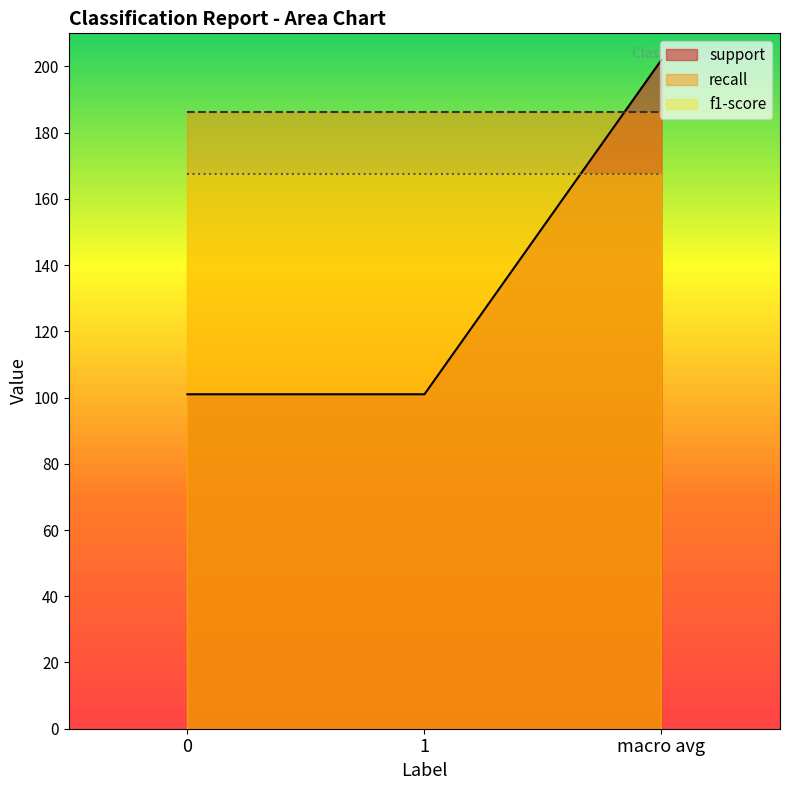

At how many categories does at least one series exceed 97?

3